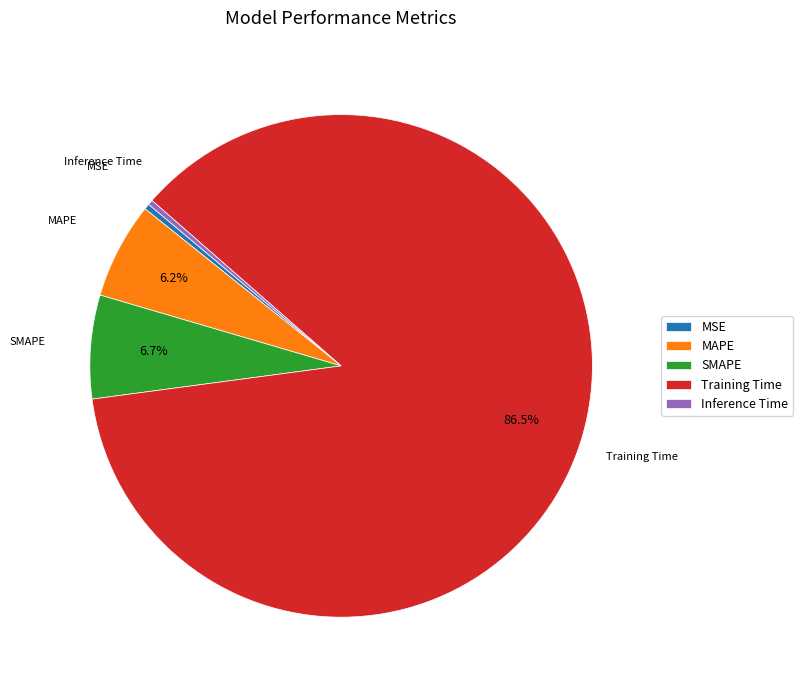

How much of the chart is everything except SMAPE?

93.3%